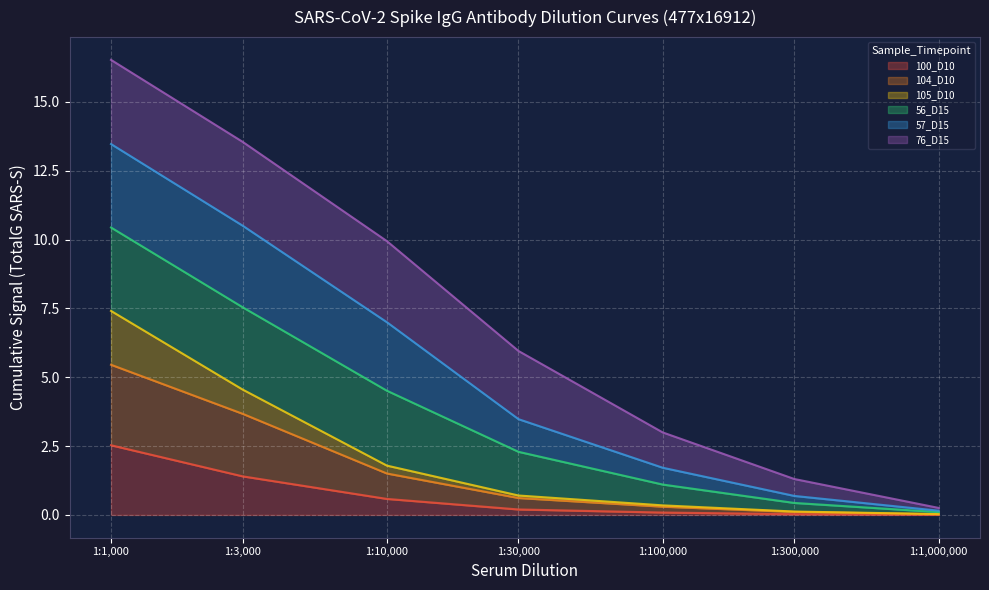

True or false: 477x16912_57_D15_TotalG_SARS_S and 477x16912_105_D10_TotalG_SARS_S cross at least once.

False